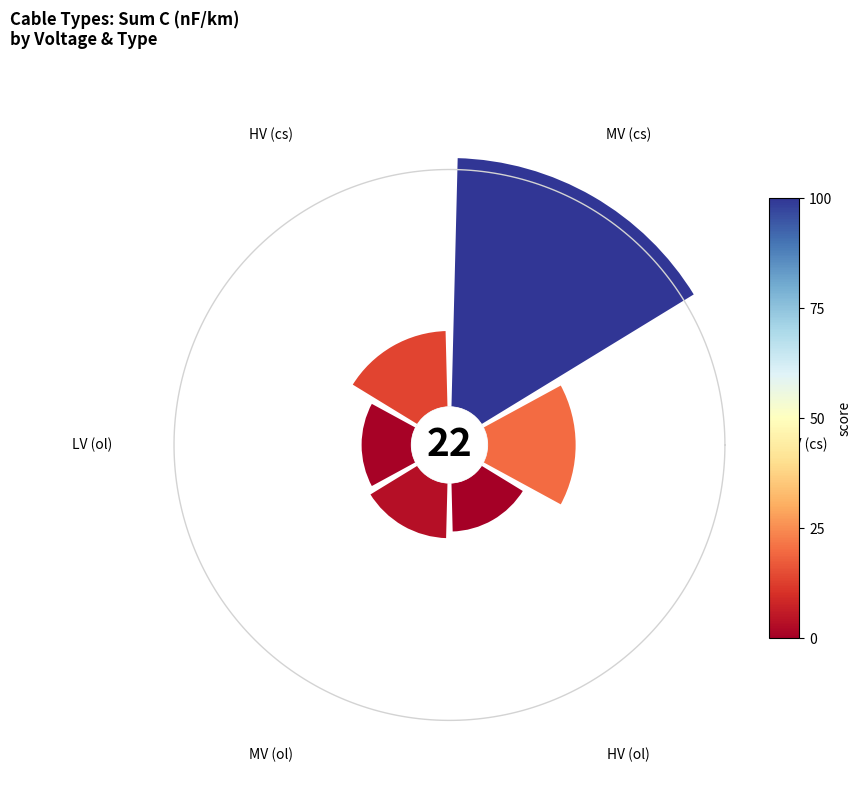

Count the number of slices in the pie.

6